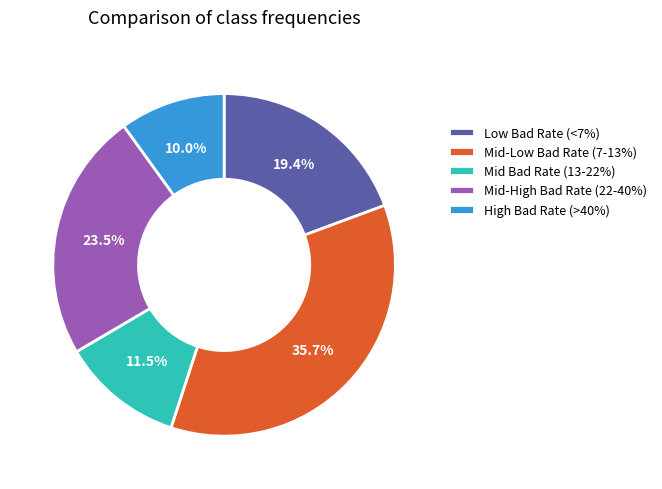

Approximately how many times larger is the value at Mid-High Bad Rate (22-40%) compared to Low Bad Rate (<7%)?

1.2